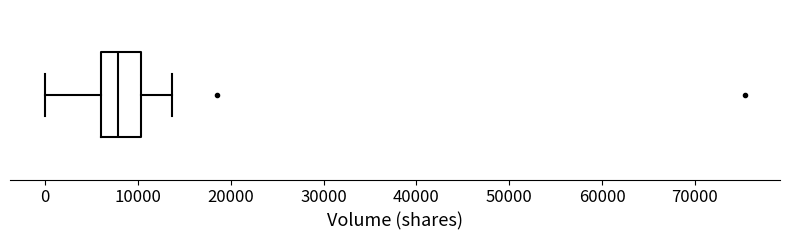

Where does the right whisker of the box end on the x-axis? The values are not printed on the chart, so give them approximately, as read against the axis.

14000